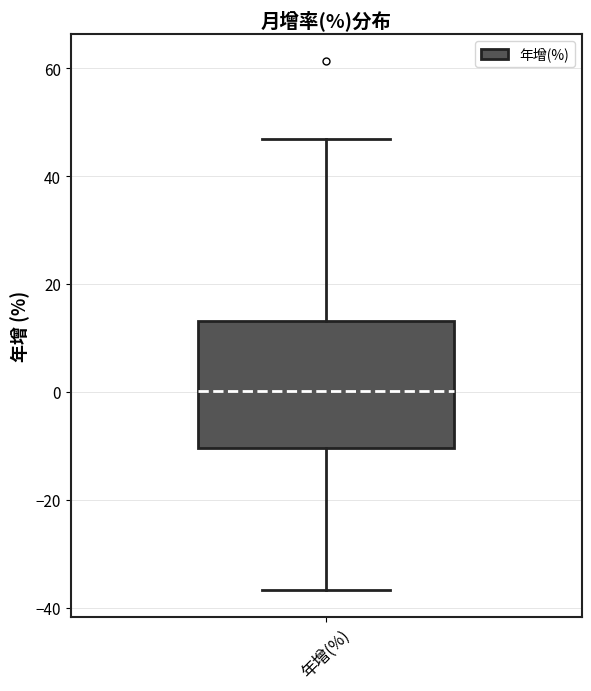

Transcribe this box plot: give where the median line is, the range the box spans, and where the two whiskers end, as read against the y-axis. The values are not printed on the chart, so give them approximately, as read against the axis.

median 0, box -10 to 14, whiskers -36 to 46